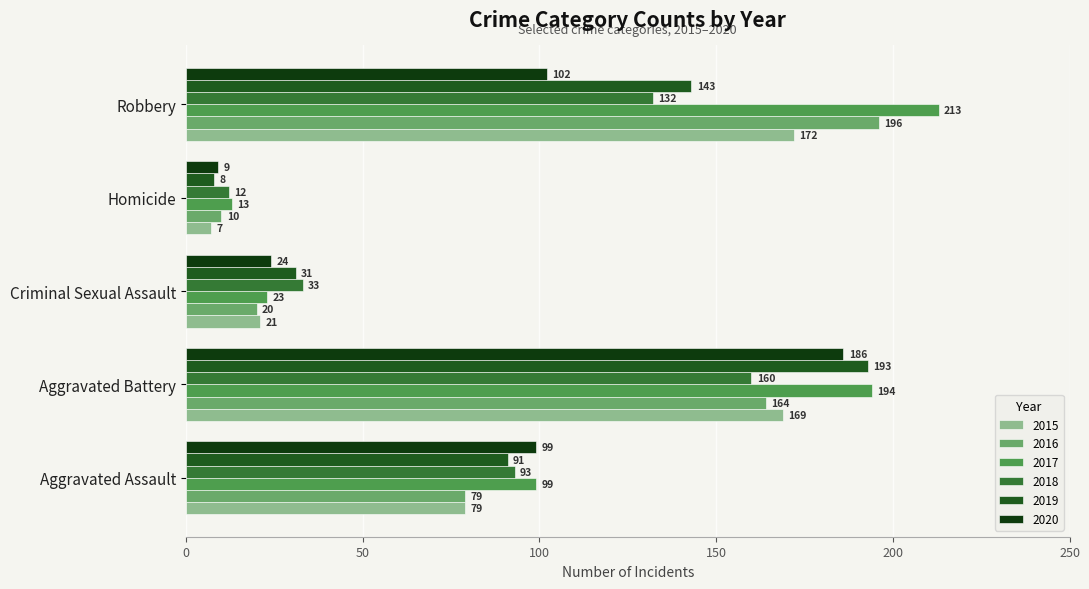

List the labels in order of 2017 value, smallest first.

Homicide, Criminal Sexual Assault, Aggravated Assault, Aggravated Battery, Robbery